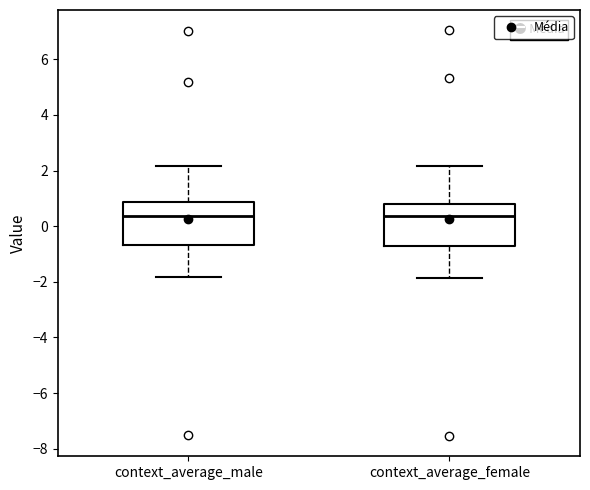

Reading left to right, read every box against the y-axis: the position of its median line, the range the box covers, and the ends of its whiskers. The values are not printed on the chart, so give them approximately, as read against the axis.

context_average_male: median 0.4, box -0.6 to 0.8, whiskers -1.8 to 2.2
context_average_female: median 0.4, box -0.8 to 0.8, whiskers -1.8 to 2.2